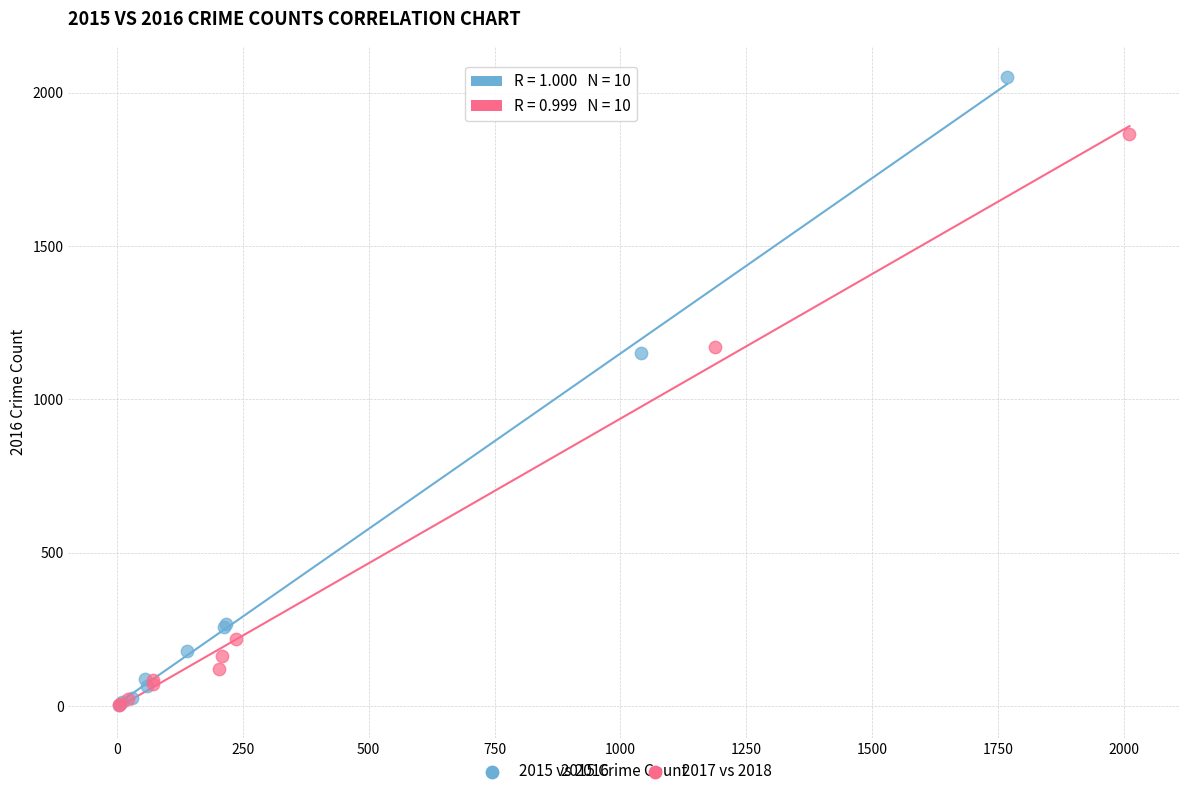

Which series contains the highest Y value?

2015 vs 2016